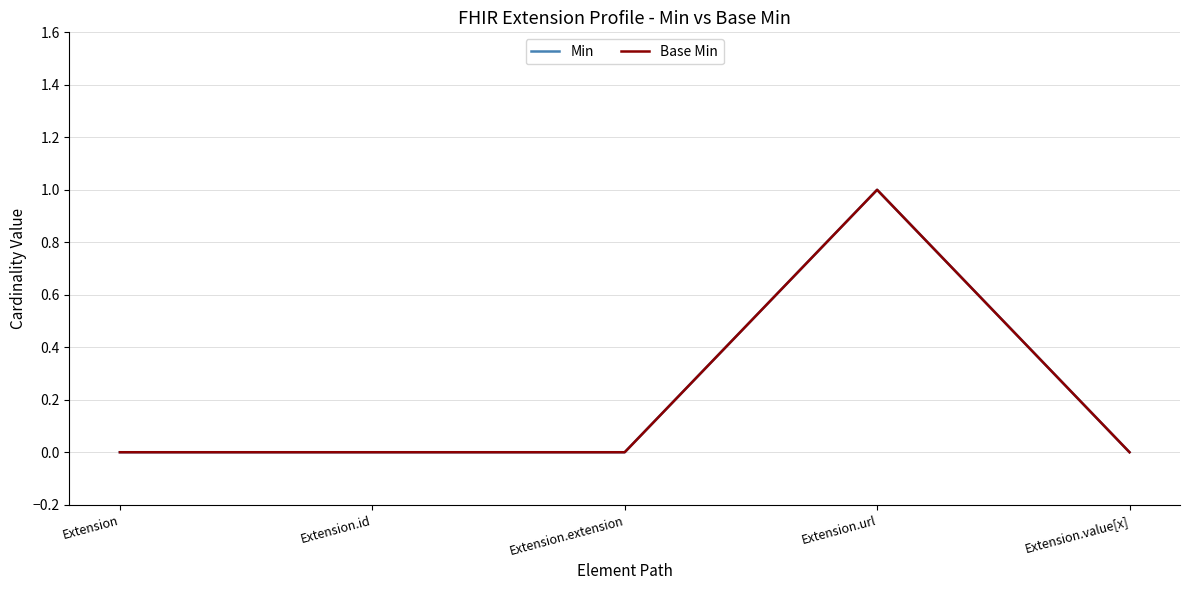

What is the total value across all series at Extension.url?

2